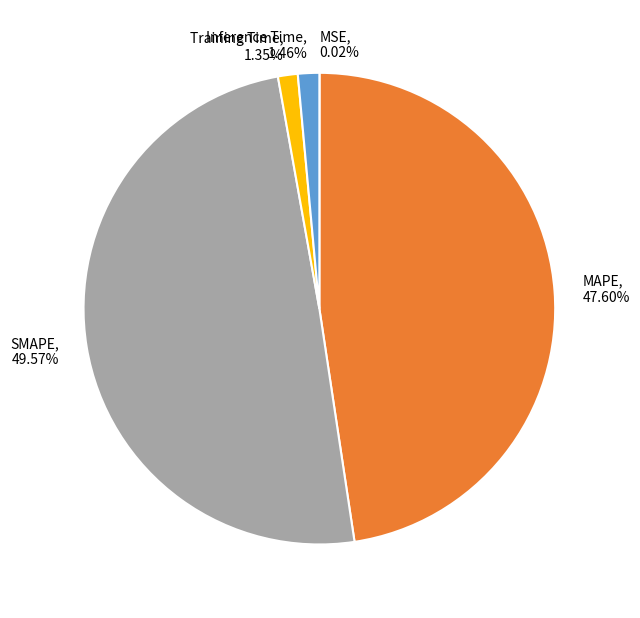

Which slice is the largest?

SMAPE